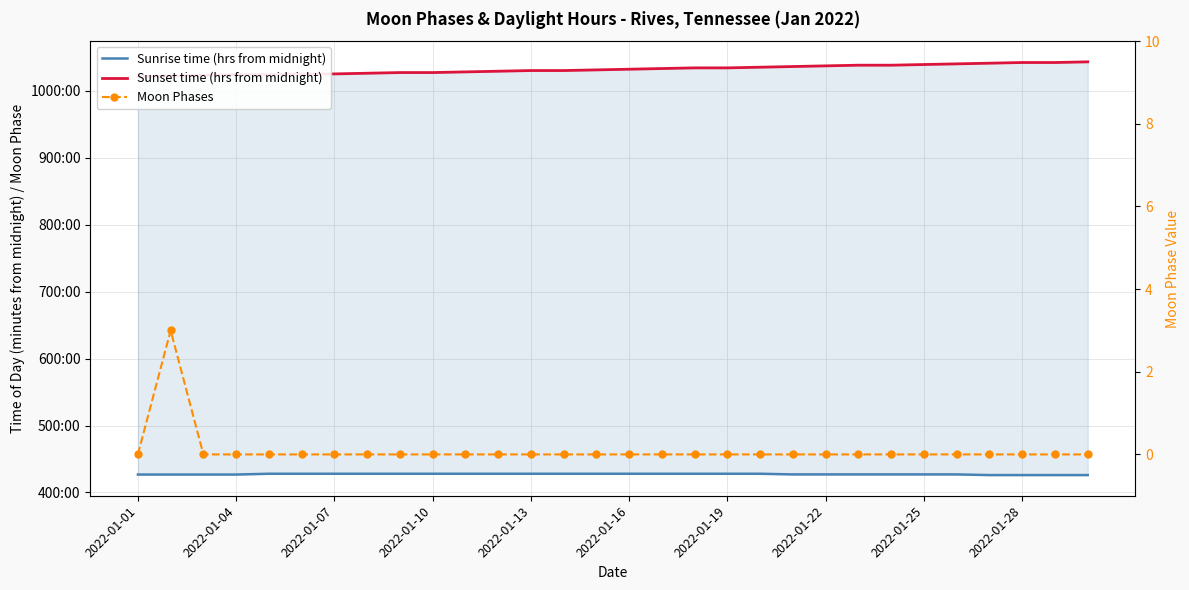

Which series has the widest spread of values?

Sunset time (hrs from midnight)